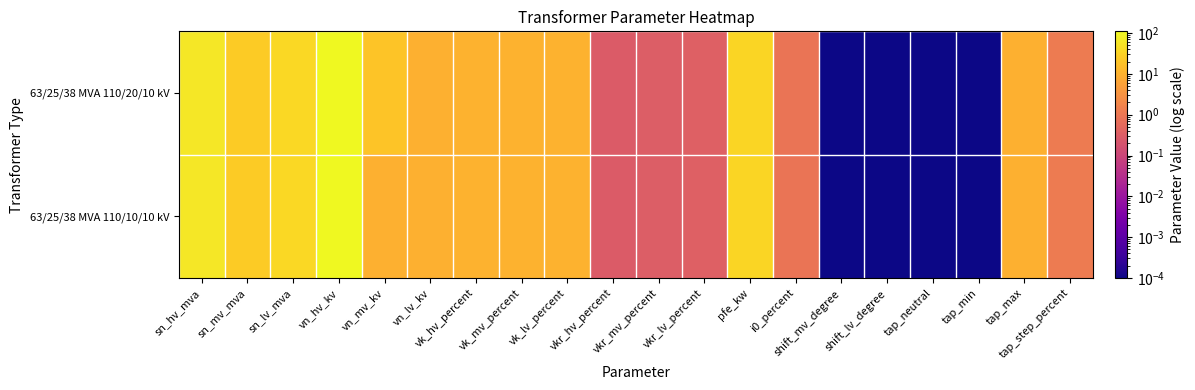

Reading left to right, transcribe all the data shown in this chart.

63/25/38 MVA 110/20/10 kV: sn_hv_mva=63.0	sn_mv_mva=25.0	sn_lv_mva=38.0	vn_hv_kv=110.0	vn_mv_kv=20.0	vn_lv_kv=10.0	vk_hv_percent=10.4	vk_mv_percent=10.4	vk_lv_percent=10.4	vkr_hv_percent=0.3	vkr_mv_percent=0.3	vkr_lv_percent=0.3	pfe_kw=35.0	i0_percent=0.9	shift_mv_degree=0.0	shift_lv_degree=0.0	tap_neutral=0.0	tap_min=0.0	tap_max=10.0	tap_step_percent=1.2
63/25/38 MVA 110/10/10 kV: sn_hv_mva=63.0	sn_mv_mva=25.0	sn_lv_mva=38.0	vn_hv_kv=110.0	vn_mv_kv=10.0	vn_lv_kv=10.0	vk_hv_percent=10.4	vk_mv_percent=10.4	vk_lv_percent=10.4	vkr_hv_percent=0.3	vkr_mv_percent=0.3	vkr_lv_percent=0.3	pfe_kw=35.0	i0_percent=0.9	shift_mv_degree=0.0	shift_lv_degree=0.0	tap_neutral=0.0	tap_min=0.0	tap_max=10.0	tap_step_percent=1.2